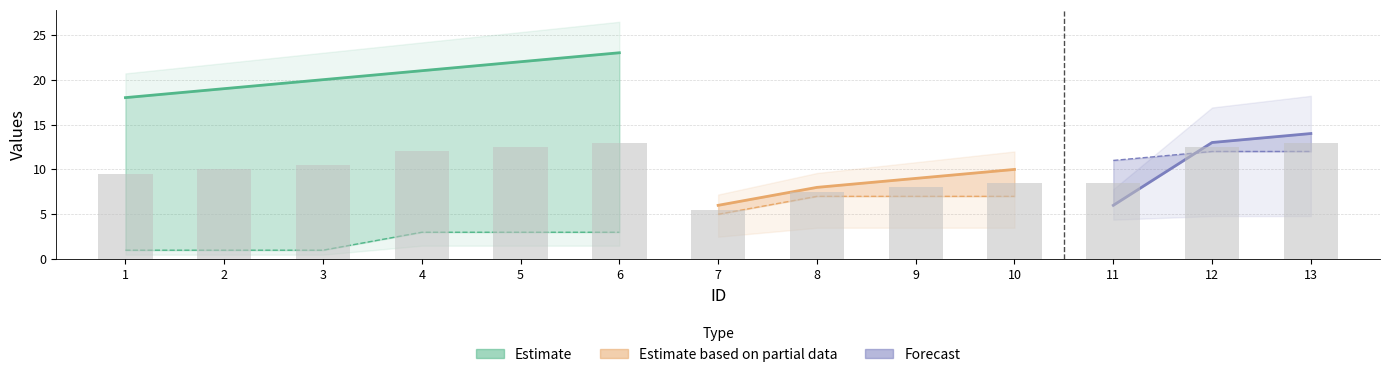

Reading right to left, transcribe all the data shown in this chart.

LAG: 13=14	12=13	11=6	10=10	9=9	8=8	7=6	6=23	5=22	4=21	3=20	2=19	1=18
LEAD: 13=12	12=12	11=11	10=7	9=7	8=7	7=5	6=3	5=3	4=3	3=1	2=1	1=1